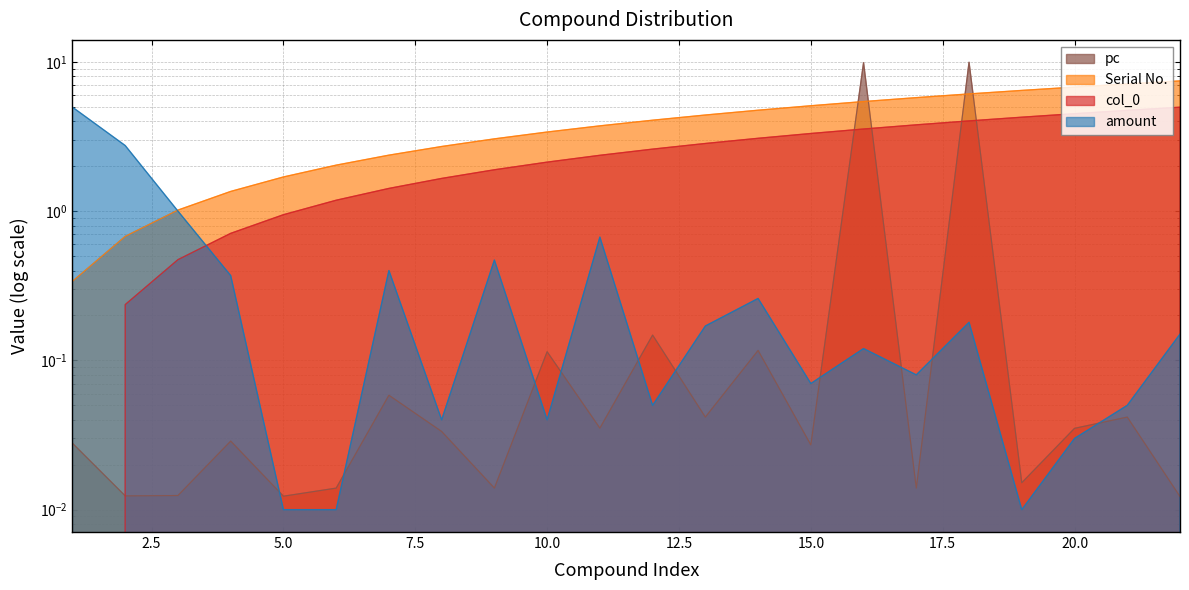

Between 12 and 20, which series saw the biggest shift?

Serial No.